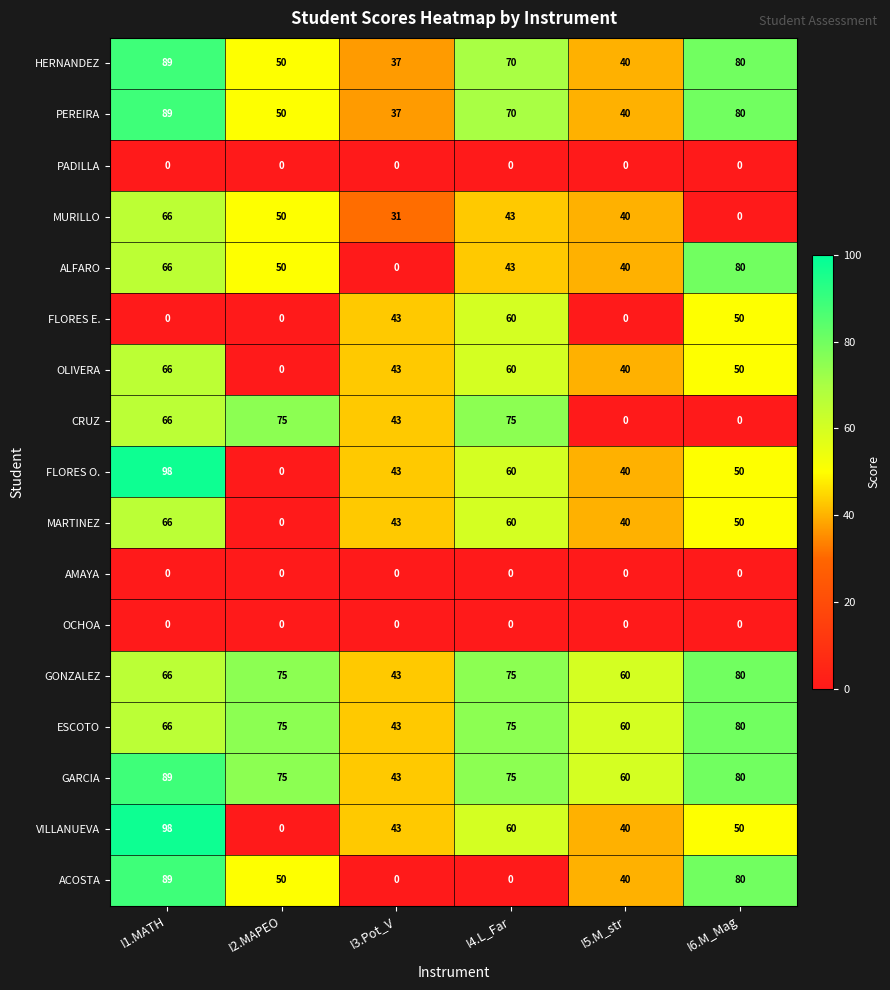

True or false: CRUZ has a value of 0 at I5.M_str.

True